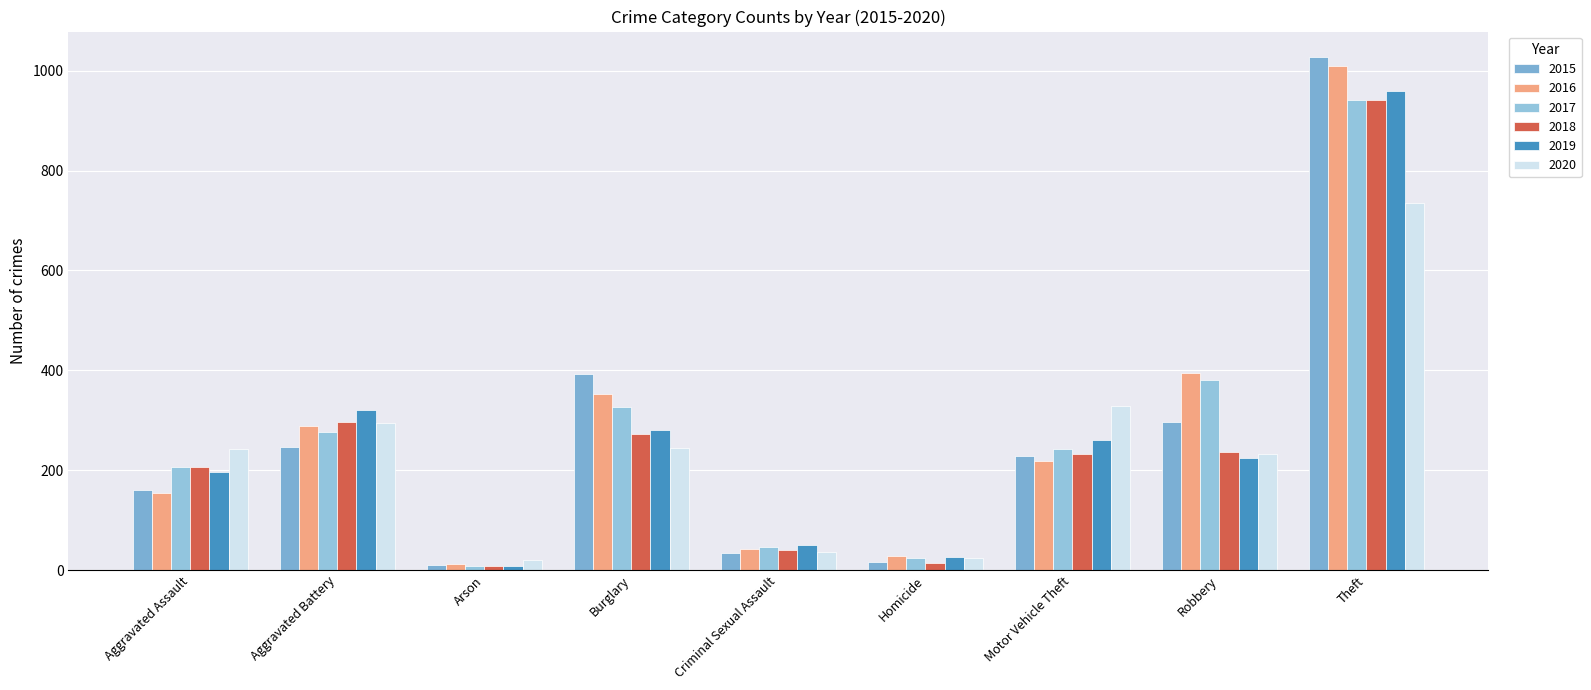

Which series has the largest total across all categories?

2016